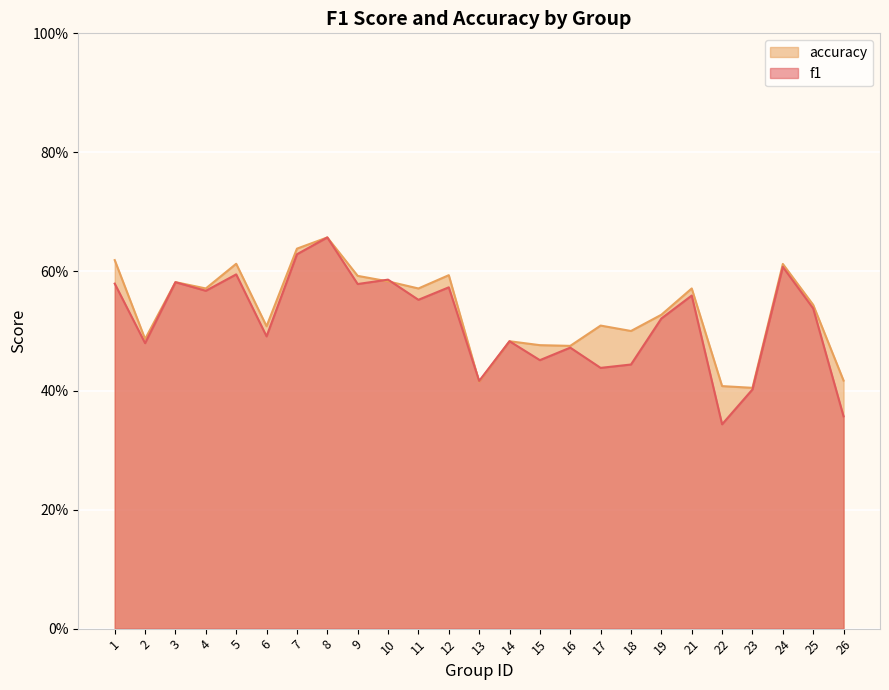

True or false: f1 has a value of 0.8 at 18.

False